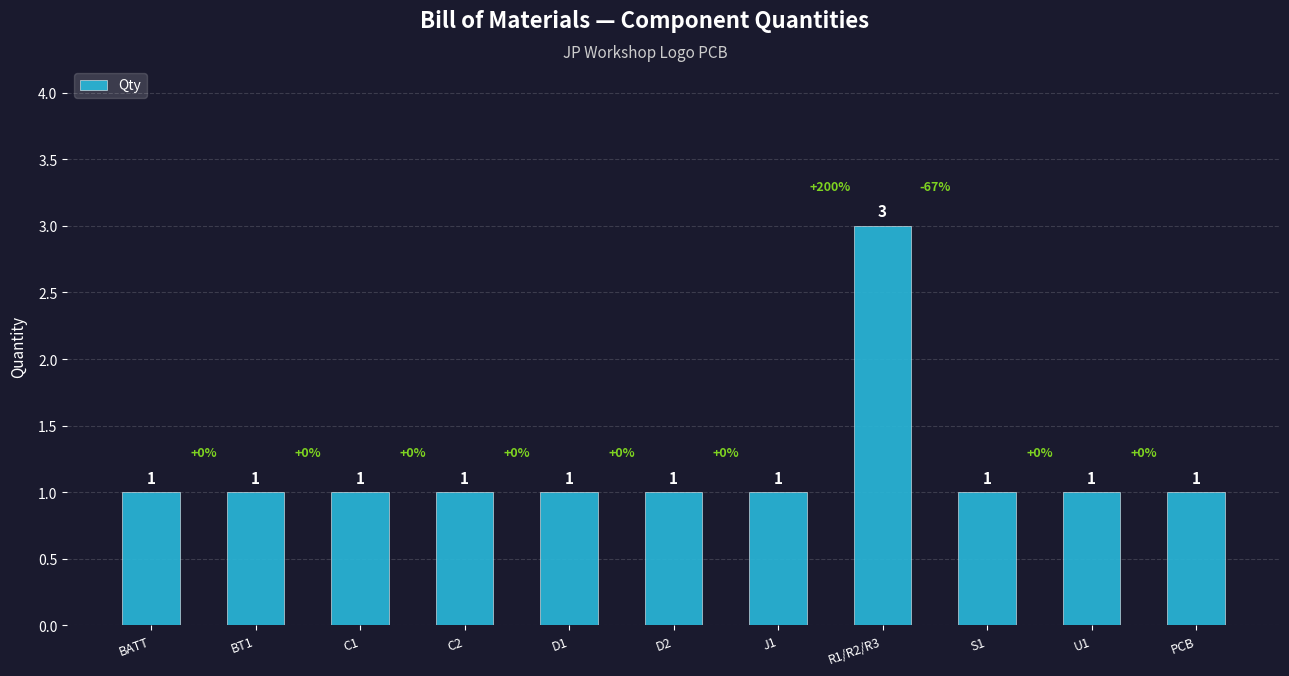

How many bars are there in total?

11